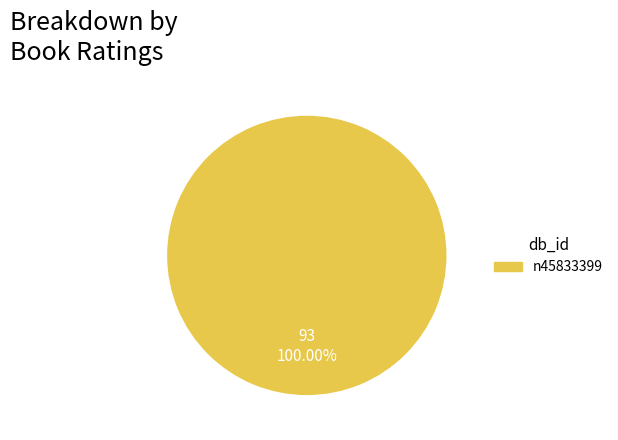

Is there any slice that represents more than half of the pie?

Yes